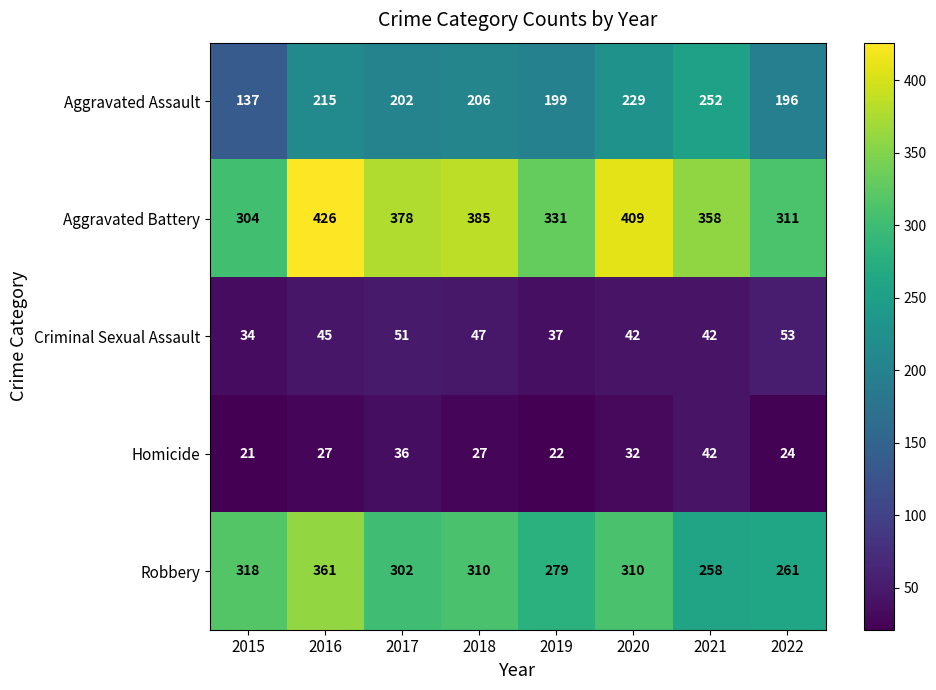

At how many categories does at least one series exceed 284?

8